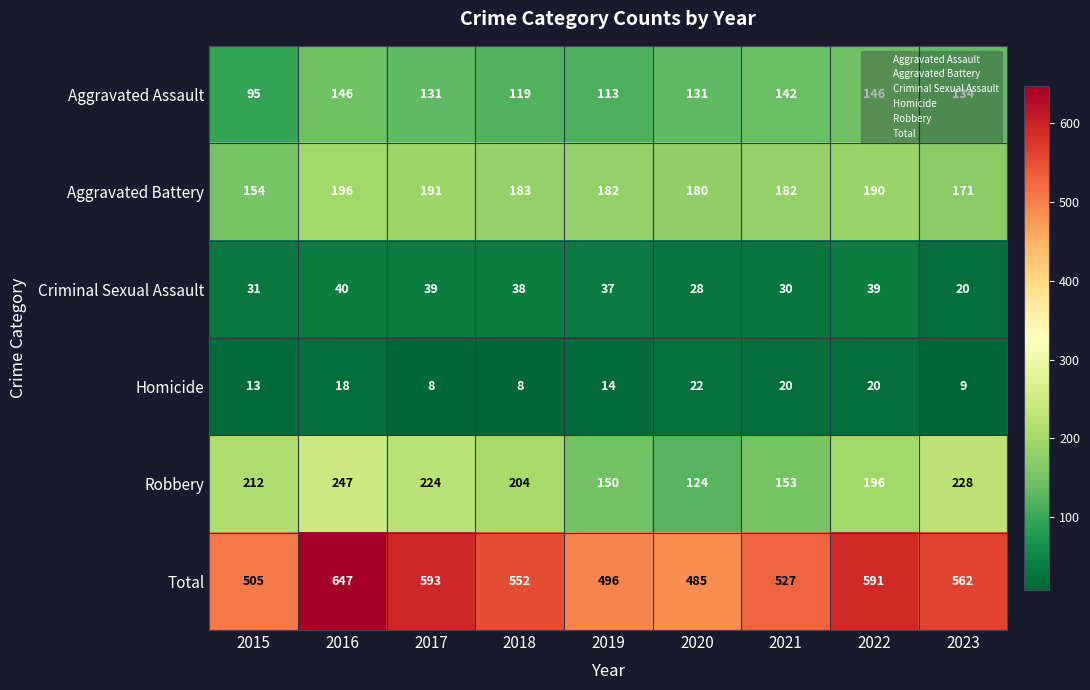

Which category has the highest value across all series?

2016